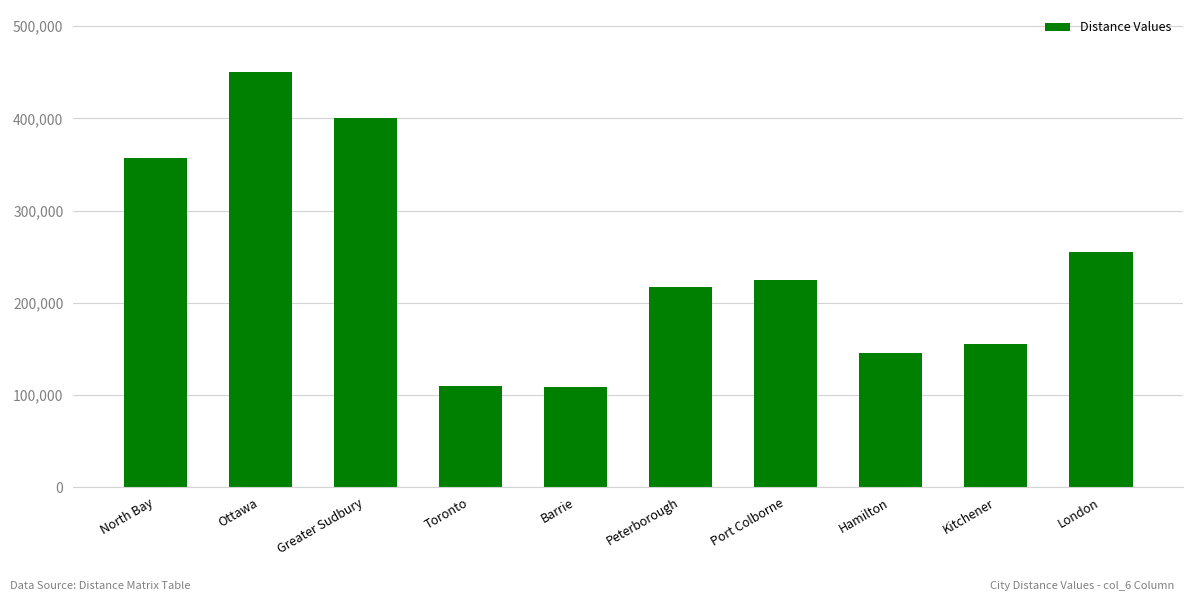

What is the approximate value at Peterborough?

217000